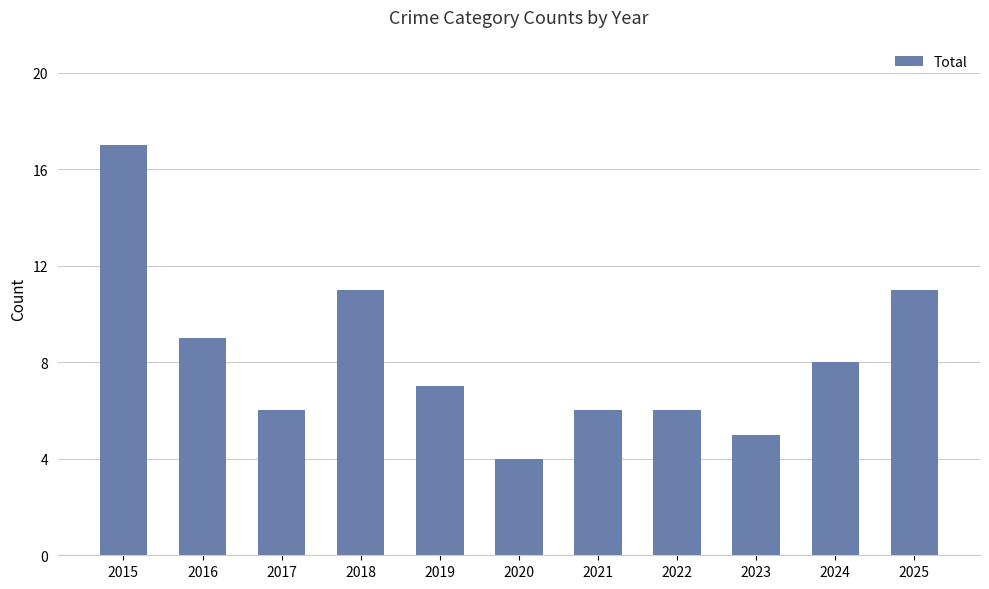

Reading right to left, what are all the values shown in this chart?

2025=11	2024=8	2023=5	2022=6	2021=6	2020=4	2019=7	2018=11	2017=6	2016=9	2015=17